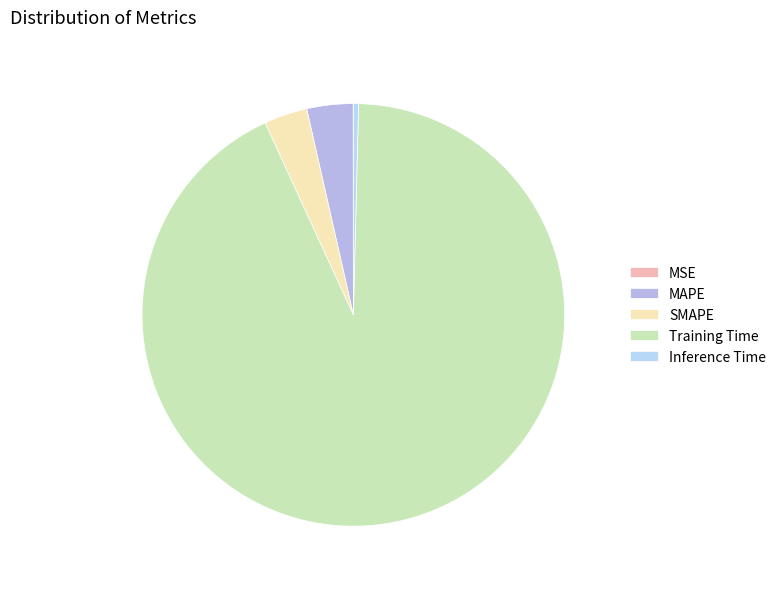

Rank the categories by value from lowest to highest.

MSE, Inference Time, SMAPE, MAPE, Training Time